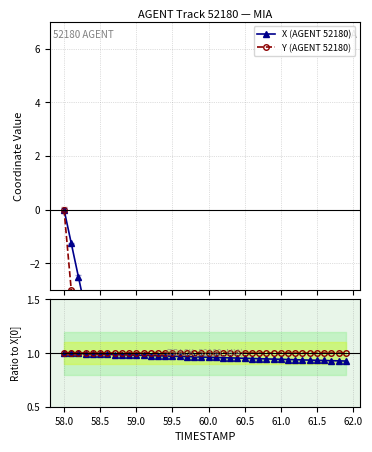

What is the sum of all X ratio values?

38.5